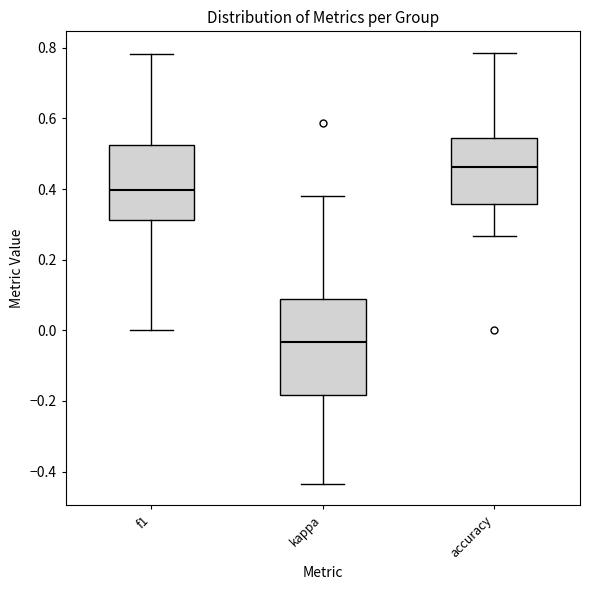

Which box is the tallest, from its lower edge to its upper edge?

kappa